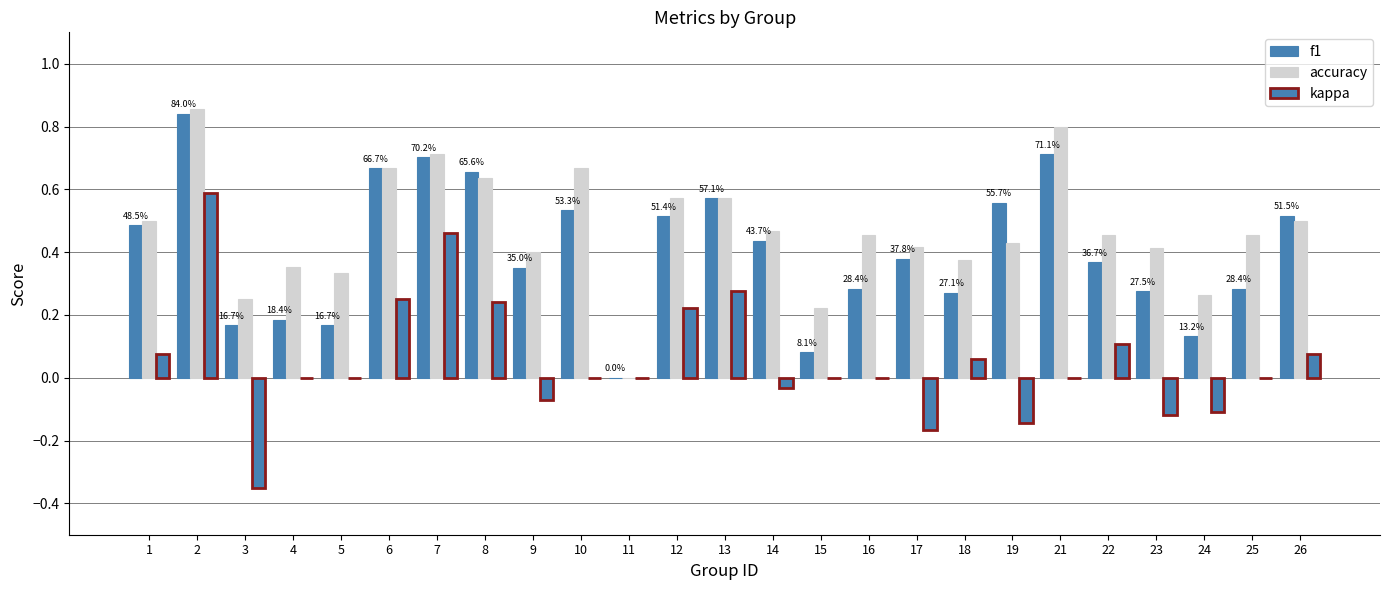

What is the spread (max minus min) of values at 12?

0.3